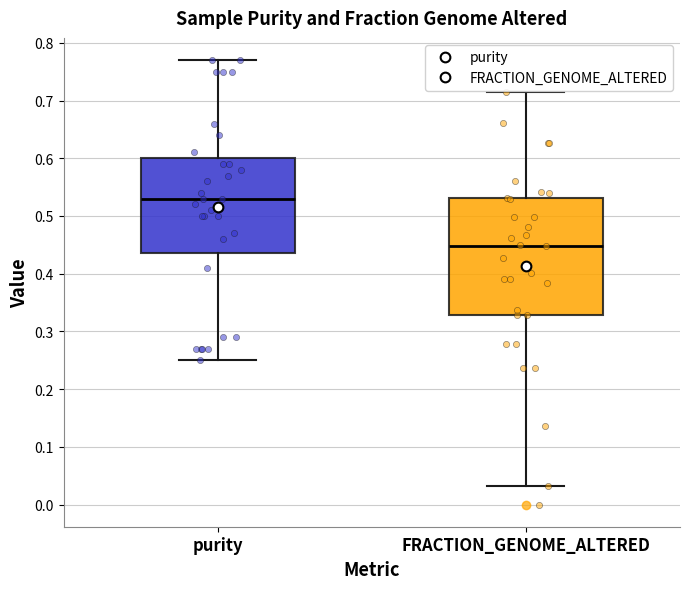

Where does the lower whisker of the box for purity end on the y-axis? The values are not printed on the chart, so give them approximately, as read against the axis.

0.25